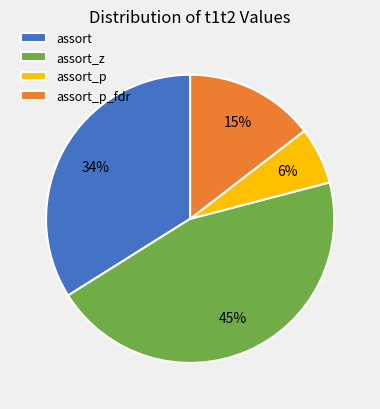

Combined, do assort_z and assort account for over 50%?

Yes